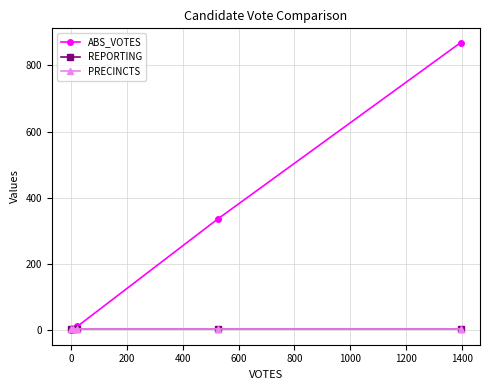

Does the chart have visible grid lines?

Yes